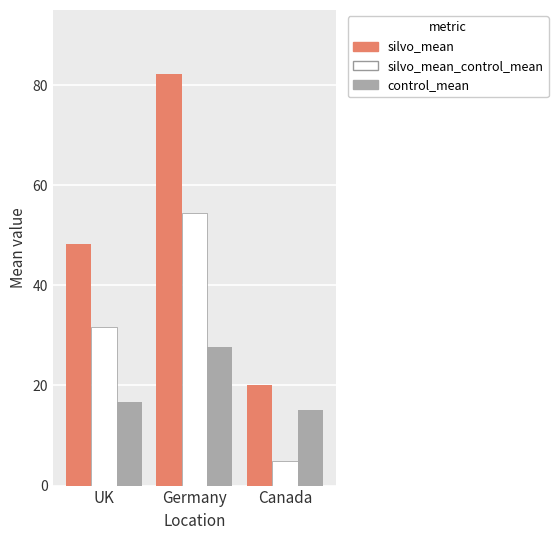

Count the number of data series in this chart.

3